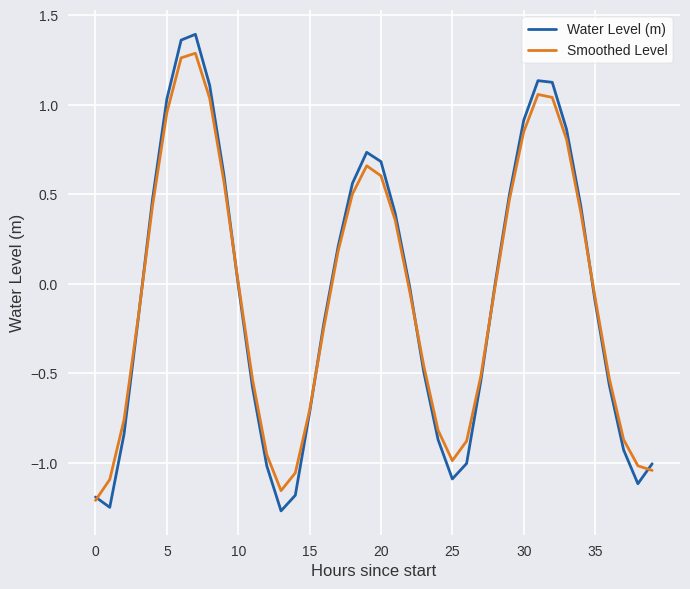

The Smoothed Level series shows 0.8 at 20. True or false?

False